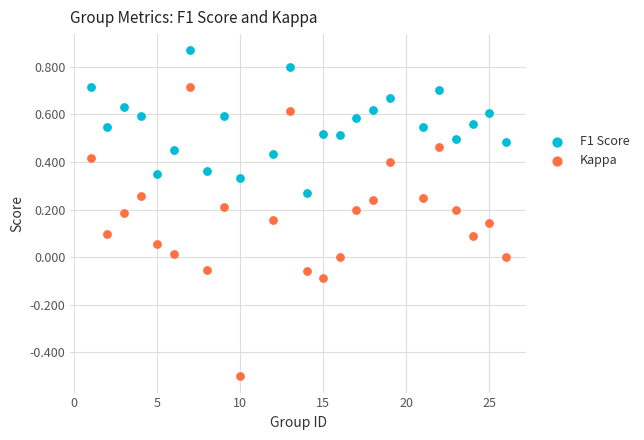

Across all data points, what is the range of Y values (max minus min)?

1.4